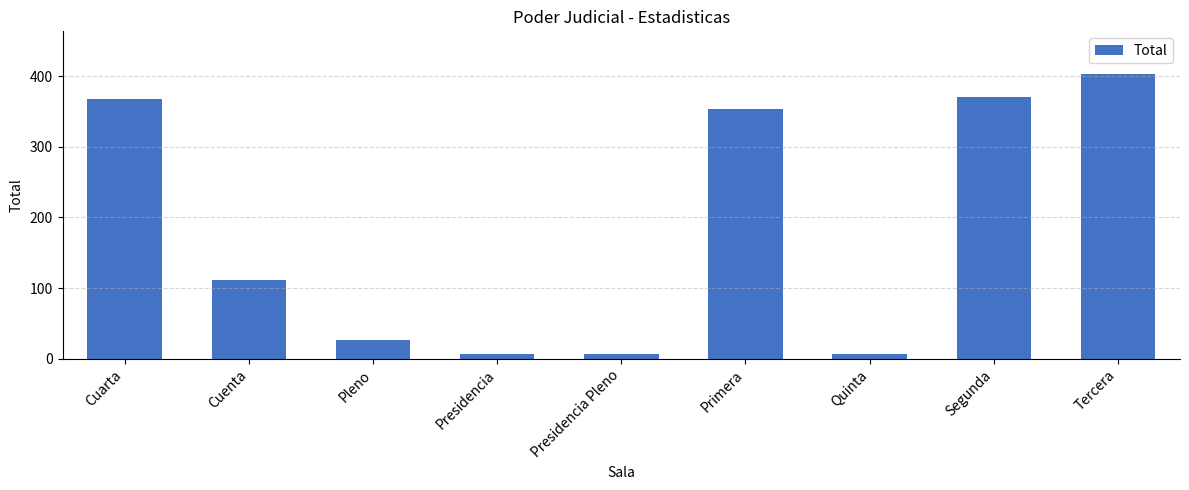

Which has a higher value, Tercera or Presidencia?

Tercera